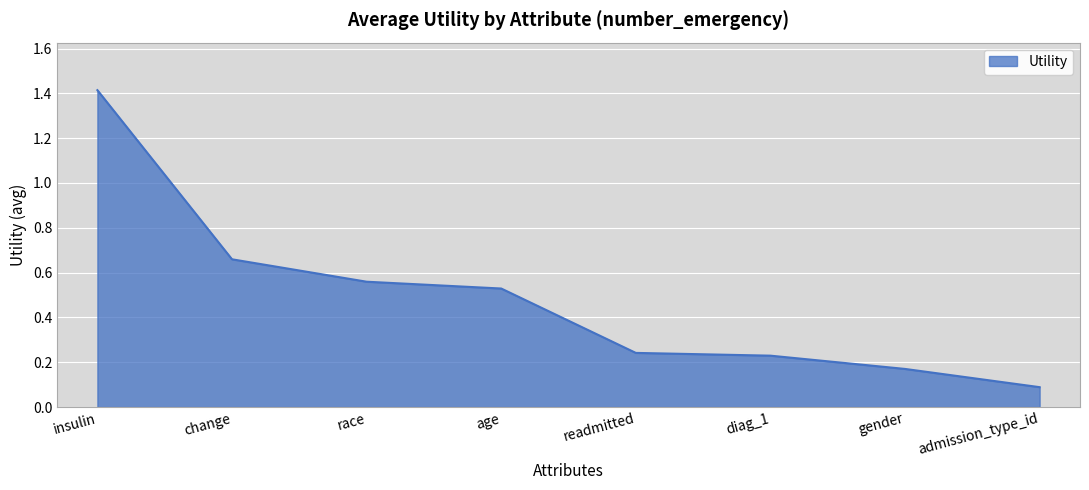

What is the sum of all values?

3.9